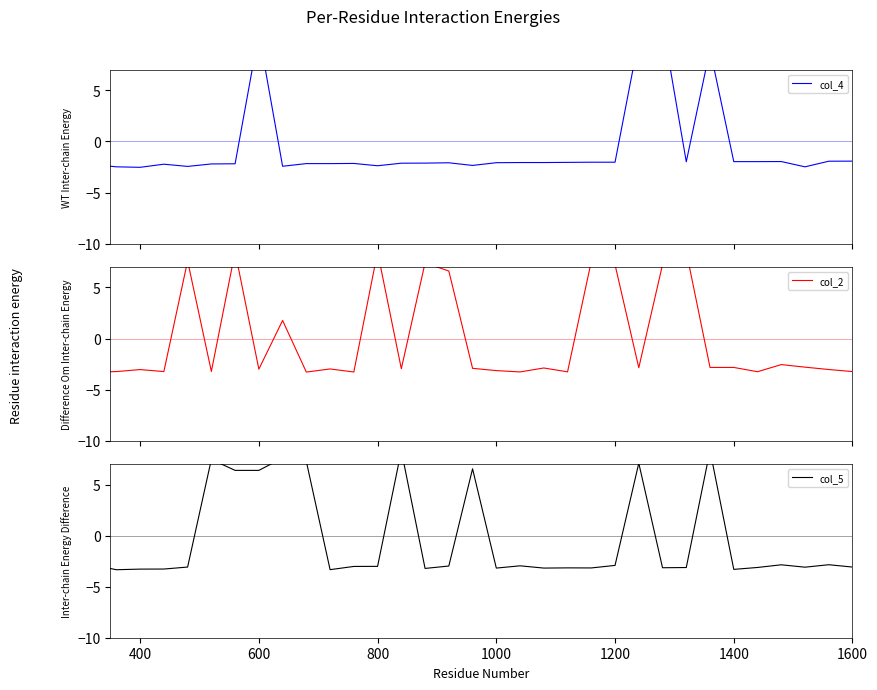

How many values in the col_5 series are below -3?

22